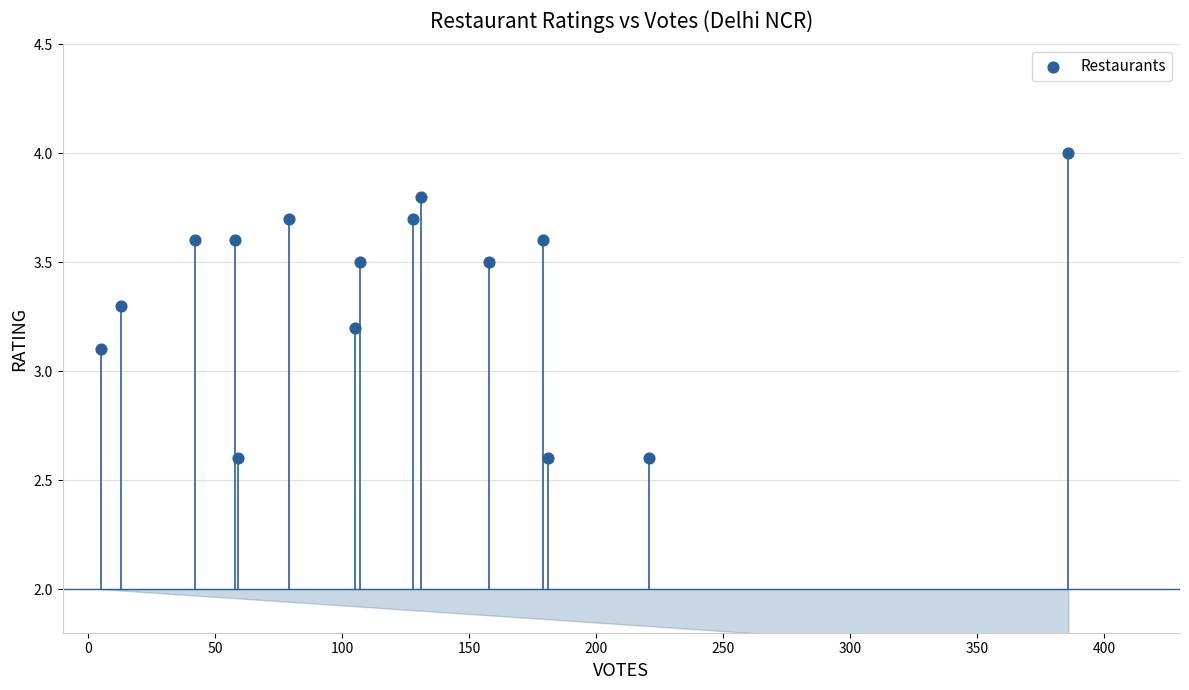

What Y value in the scatter plot is closest to 3?

3.1